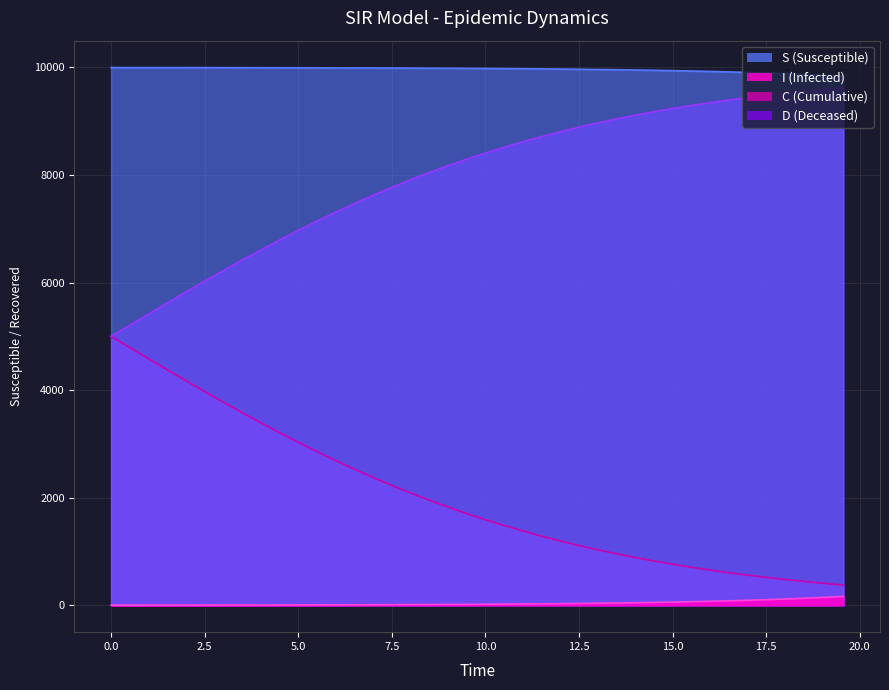

List the series in order of their peak value, lowest first.

I, C, D, S